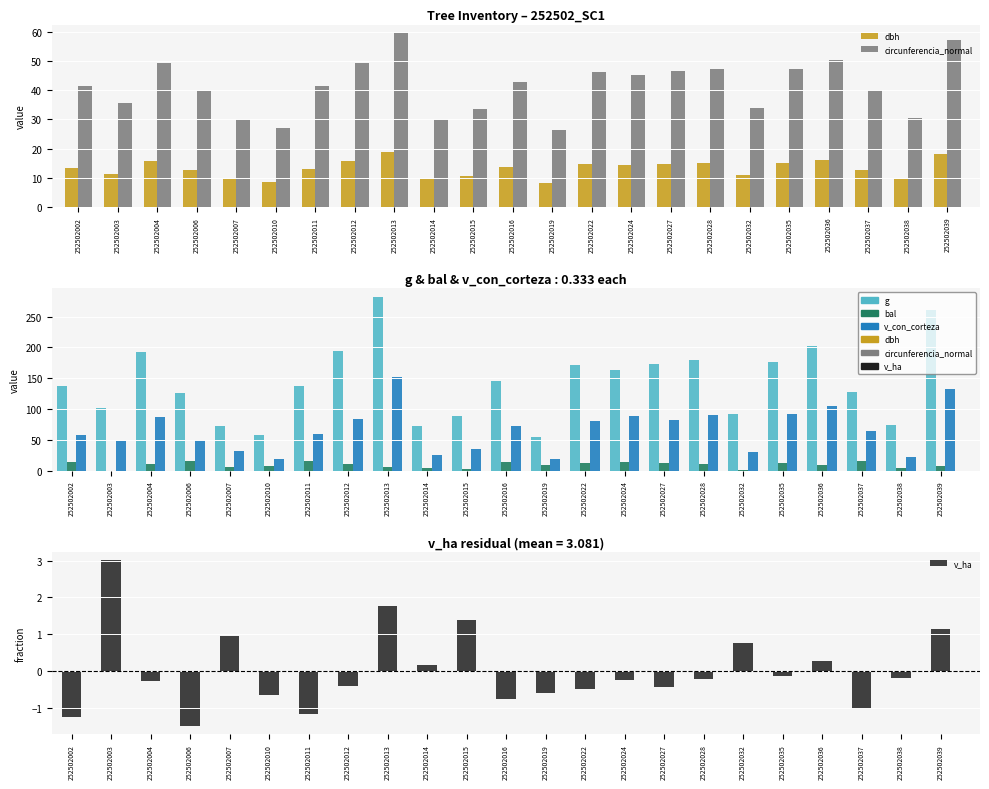

Reading left to right, what are all the values shown in this chart?

dbh: 13.2	11.4	15.7	12.7	9.6	8.6	13.2	15.7	18.9	9.7	10.7	13.6	8.4	14.8	14.4	14.8	15.1	10.8	15.0	16.1	12.8	9.8	18.2
circunferencia_normal: 41.6	35.8	49.2	39.9	30.2	27.0	41.5	49.3	59.5	30.3	33.5	42.7	26.4	46.3	45.2	46.6	47.4	34.1	47.1	50.4	40.1	30.6	57.2
g: 137.9	102.1	192.4	126.7	72.4	58.1	136.8	193.6	282.0	73.1	89.1	145.3	55.4	170.9	162.9	173.2	179.1	92.5	176.7	202.3	127.7	74.7	260.2
bal: 14.7	0.0	10.8	15.9	5.5	8.1	15.1	10.2	6.4	4.6	2.5	14.2	8.9	13.1	13.7	12.6	11.5	1.3	12.0	9.6	15.5	3.6	7.3
v_con_corteza: 57.1	47.9	87.8	49.7	31.7	19.0	59.7	84.2	152.6	25.5	35.0	72.8	19.4	81.3	88.5	82.9	89.6	30.1	92.6	105.0	64.0	22.7	132.4
v_ha: -1.3	3.0	-0.3	-1.5	1.0	-0.7	-1.2	-0.4	1.8	0.2	1.4	-0.8	-0.6	-0.5	-0.3	-0.4	-0.2	0.8	-0.1	0.3	-1.0	-0.2	1.1